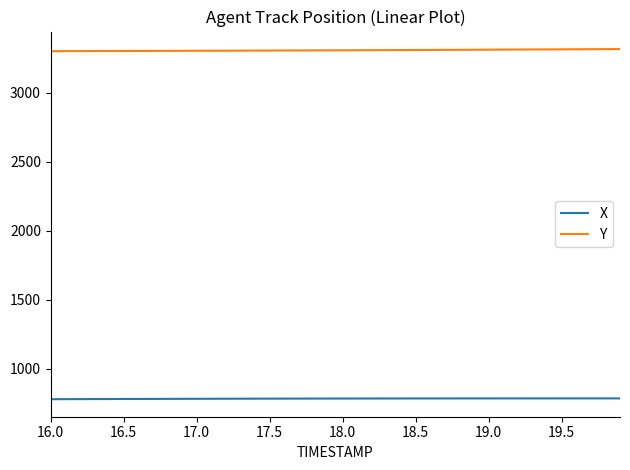

How many series are shown in this chart?

2